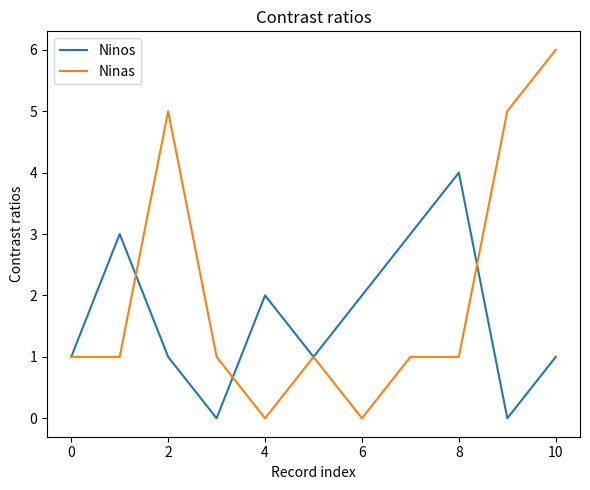

What is the maximum value shown in the chart?

6